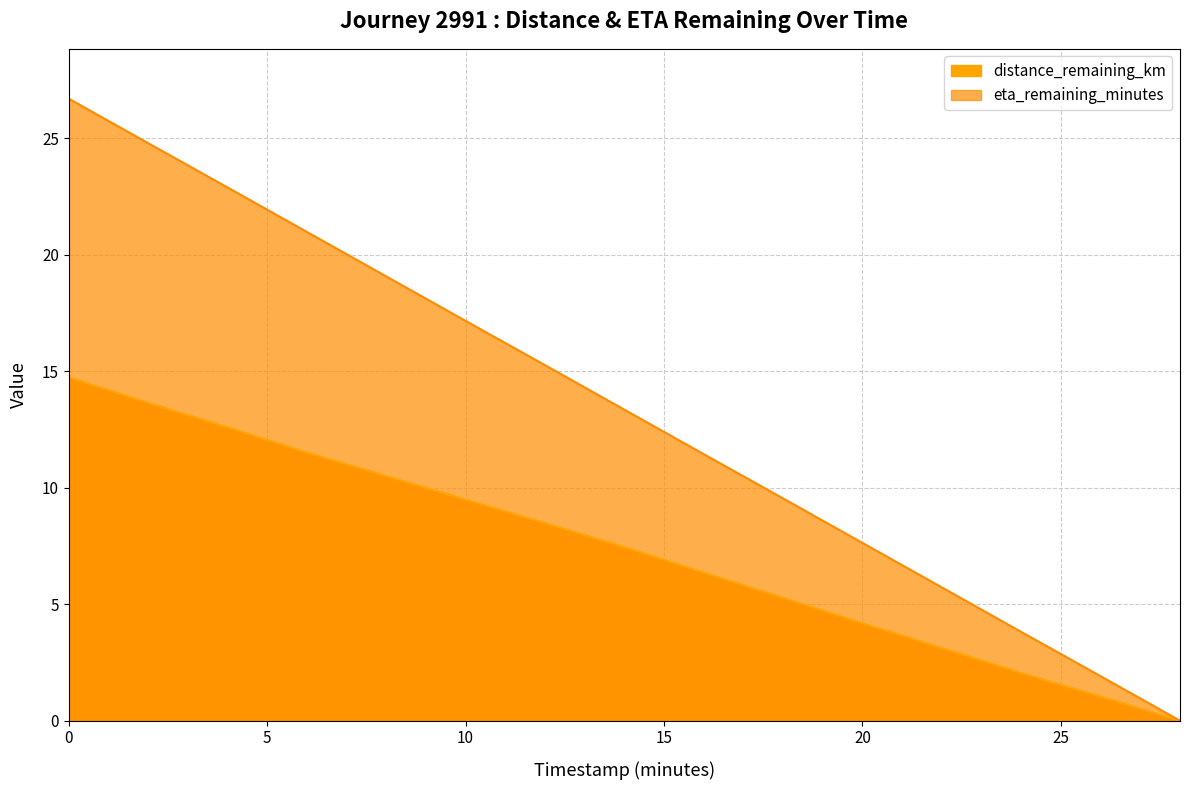

What is the difference between the second highest and minimum values in the eta_remaining_minutes series?

24.8